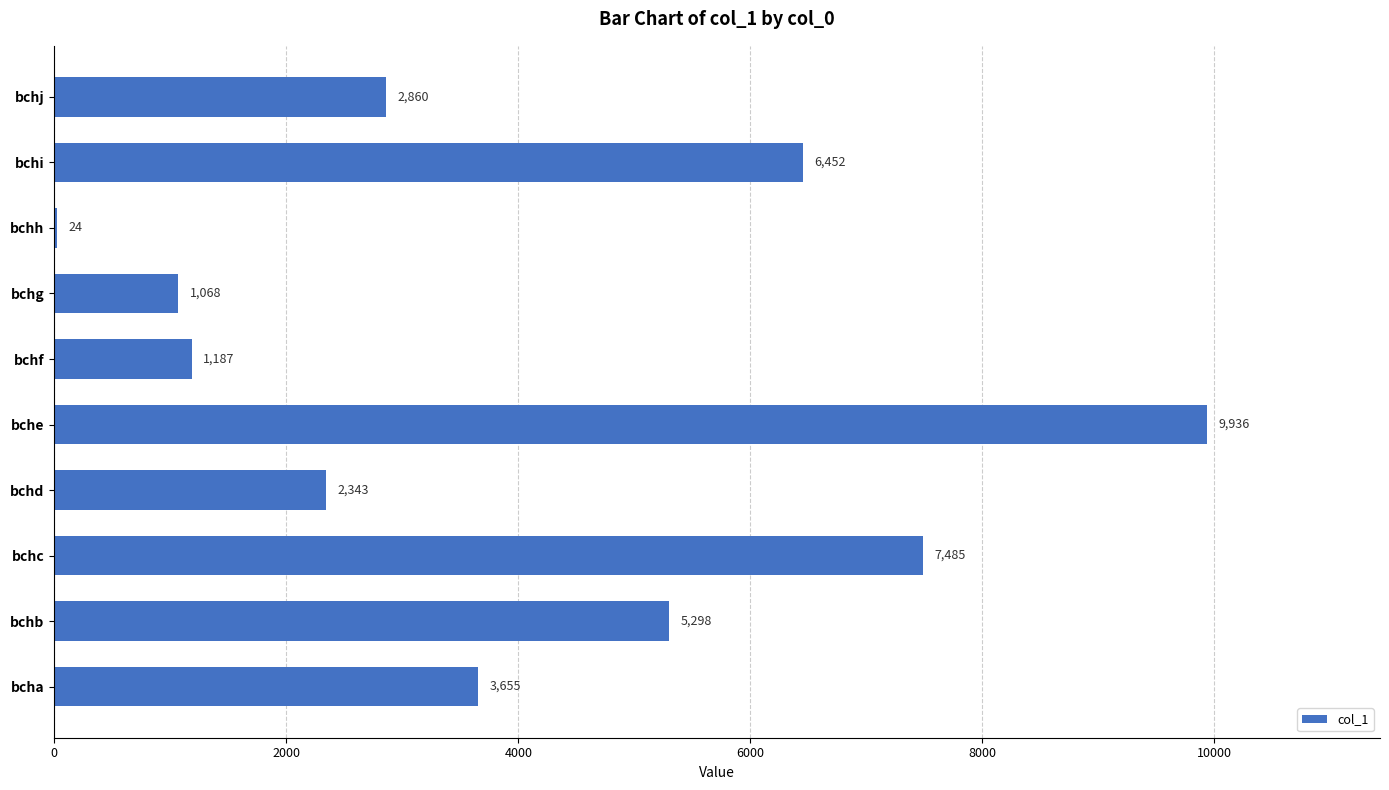

Reading top to bottom, list all the values displayed in this chart.

bchj=2860	bchi=6452	bchh=24	bchg=1068	bchf=1187	bche=9936	bchd=2343	bchc=7485	bchb=5298	bcha=3655